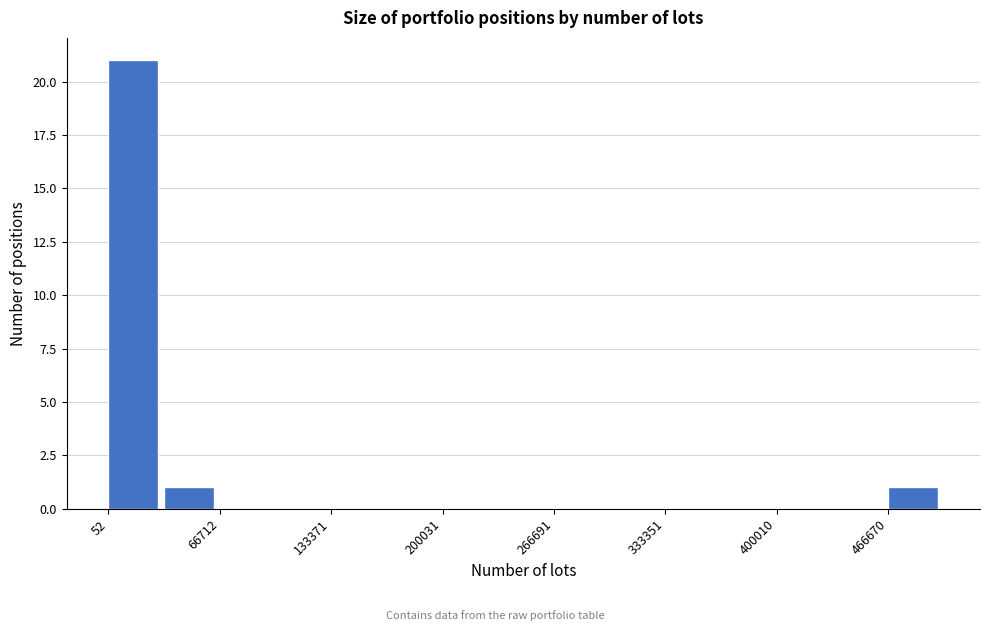

Read against the x-axis, roughly where is the centre of the tallest bar?

20000